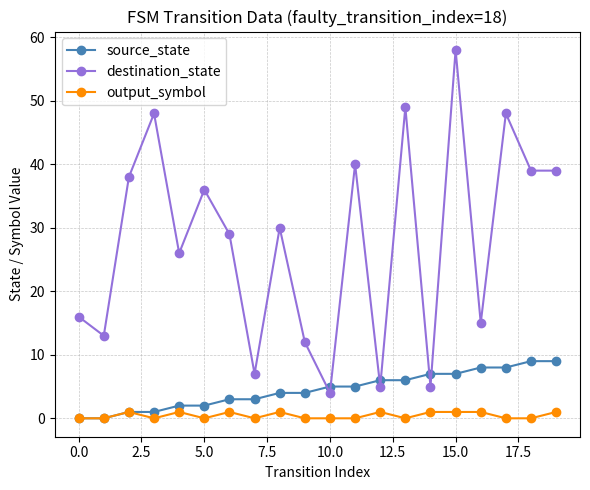

Reading left to right, transcribe all the data shown in this chart.

source_state: 0	0	1	1	2	2	3	3	4	4	5	5	6	6	7	7	8	8	9	9
destination_state: 16	13	38	48	26	36	29	7	30	12	4	40	5	49	5	58	15	48	39	39
output_symbol: 0	0	1	0	1	0	1	0	1	0	0	0	1	0	1	1	1	0	0	1